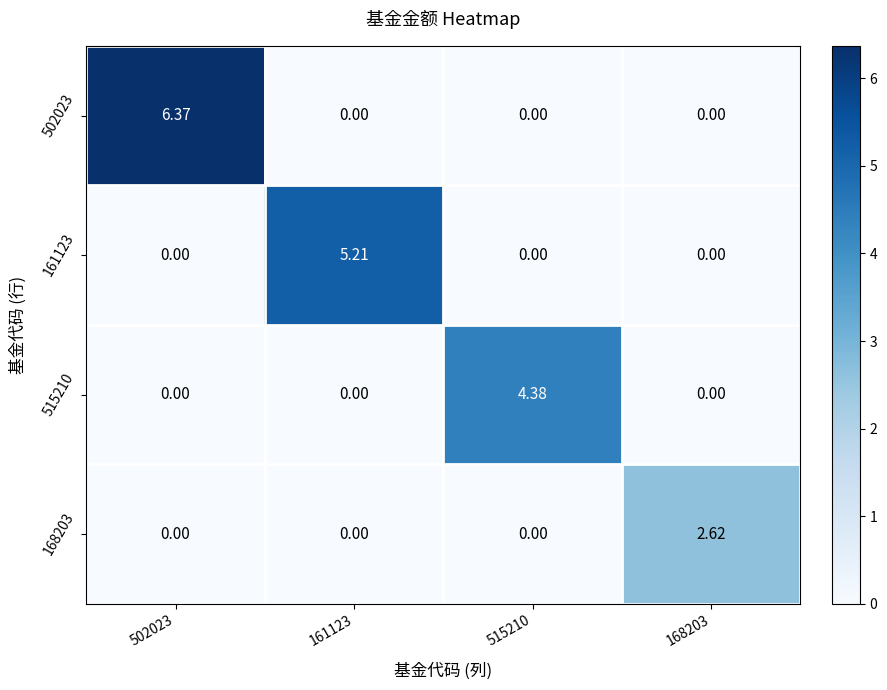

Which series has the widest spread of values?

502023